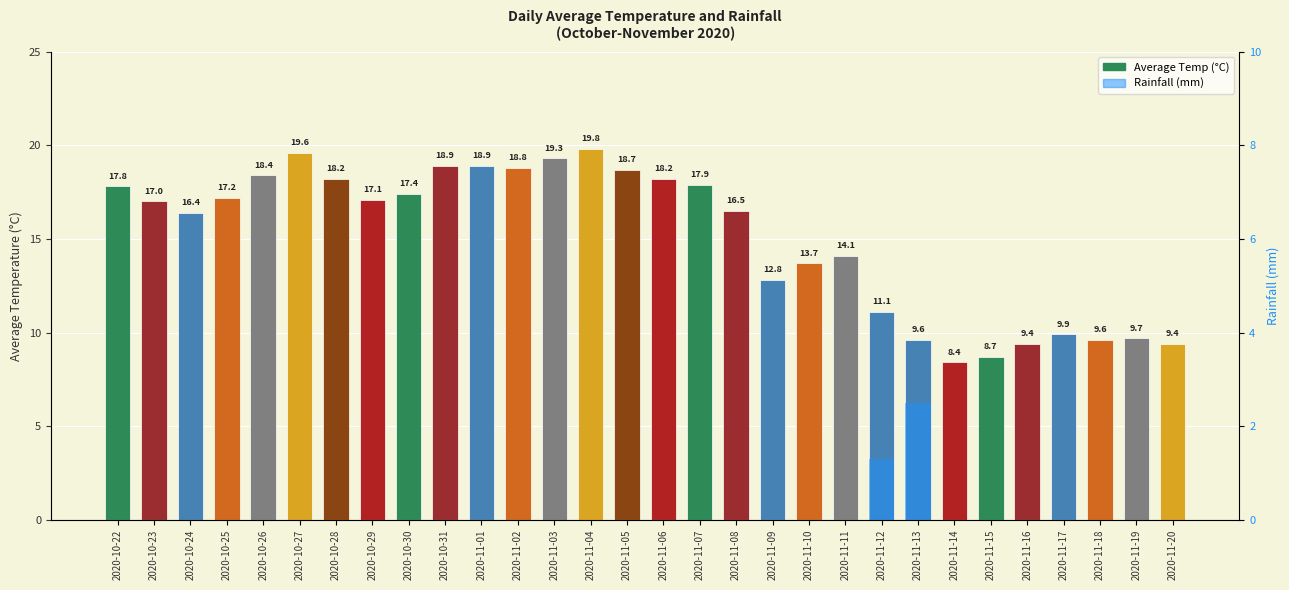

Is it true that Rainfall (mm) equals 0.0 at 2020-10-29?

True